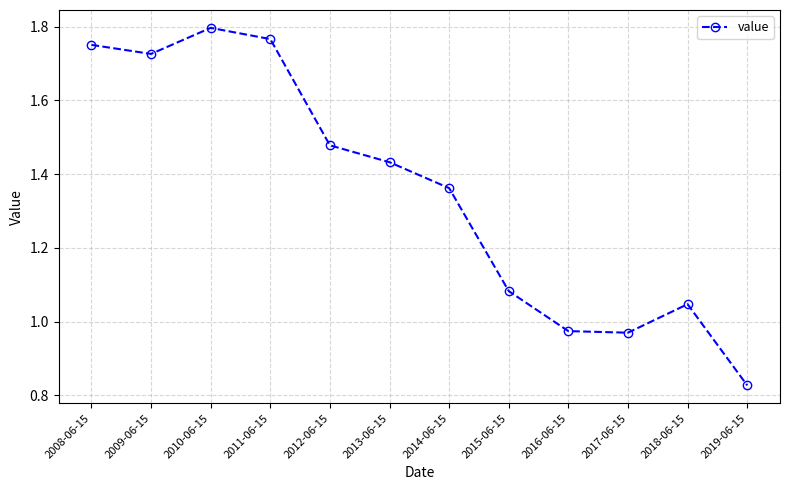

True or false: there are more than 0 points higher than both neighbors.

True